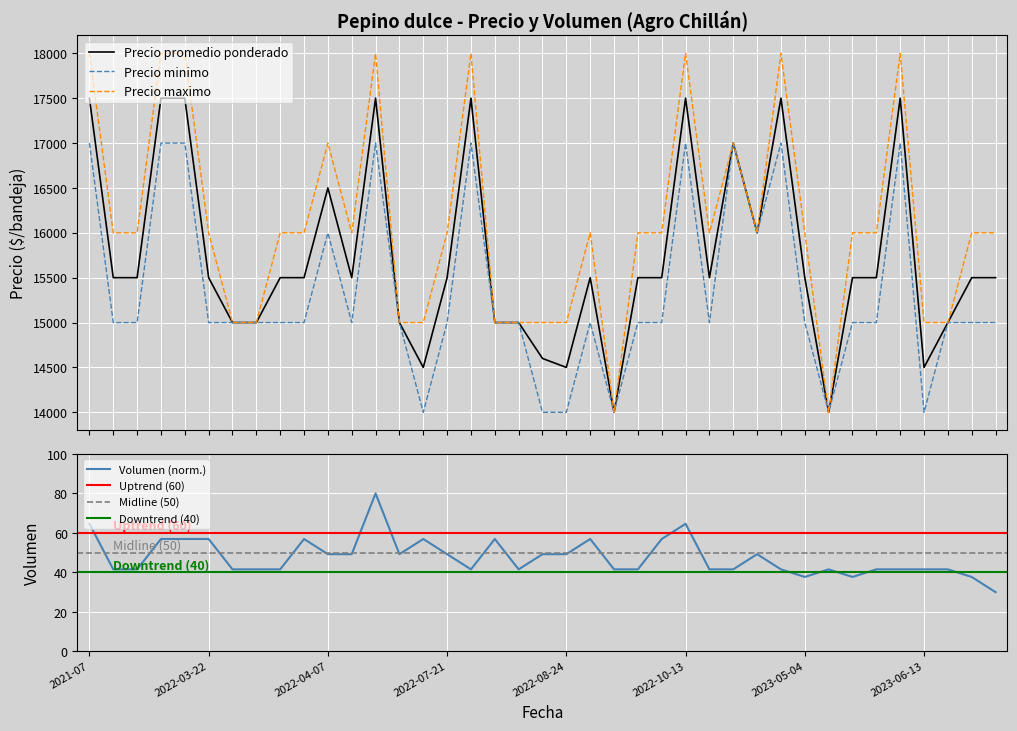

What is the sum of the Precio minimo values at 2023-04-24 and 2022-04-07?

32000